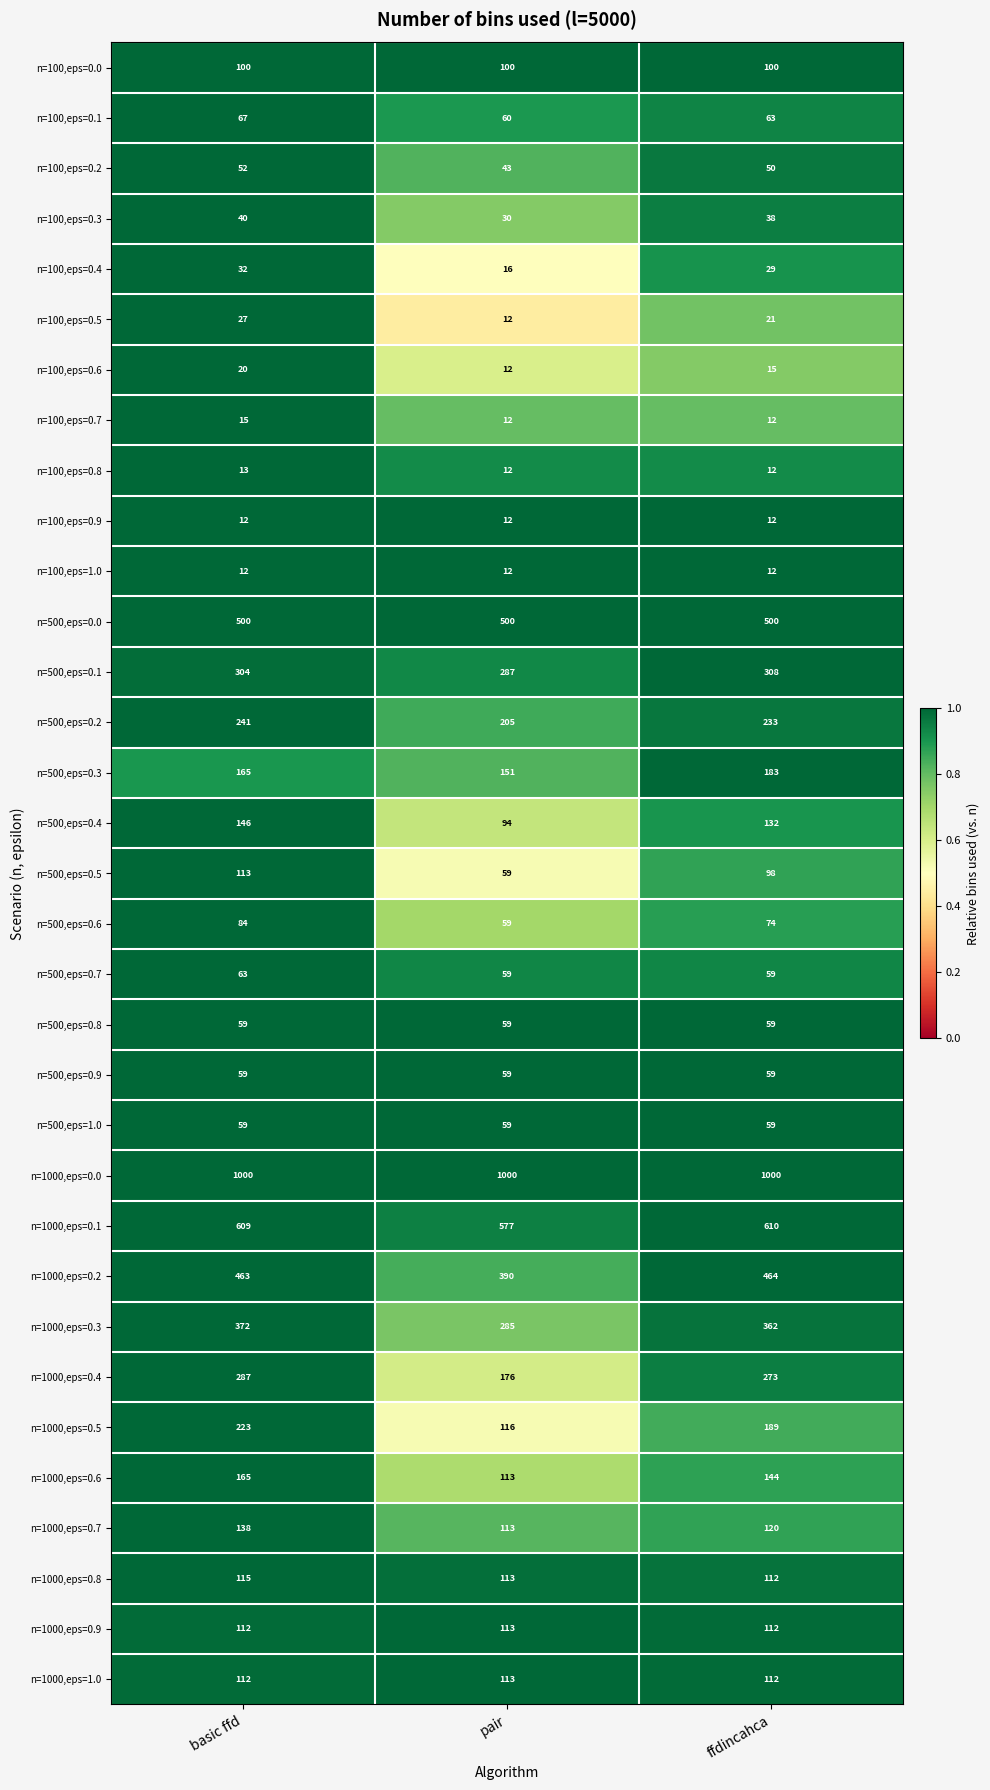

What is the sum of the n=100,eps=0.9 values at basic ffd and pair?

24